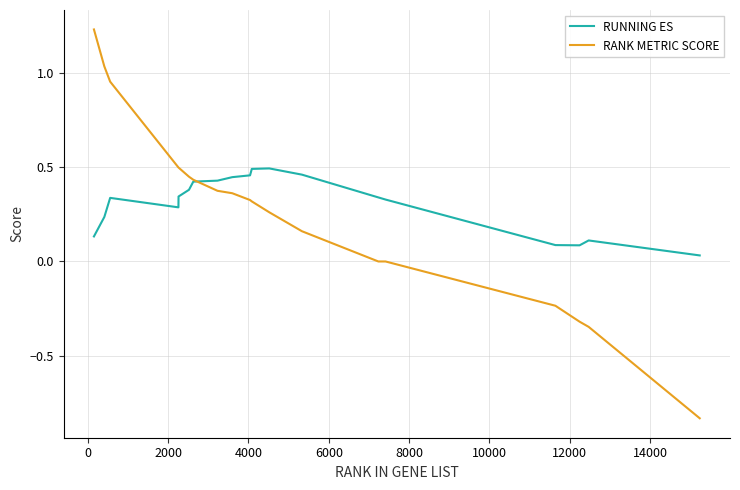

Rank the series by their maximum value, from lowest to highest.

RUNNING ES, RANK METRIC SCORE